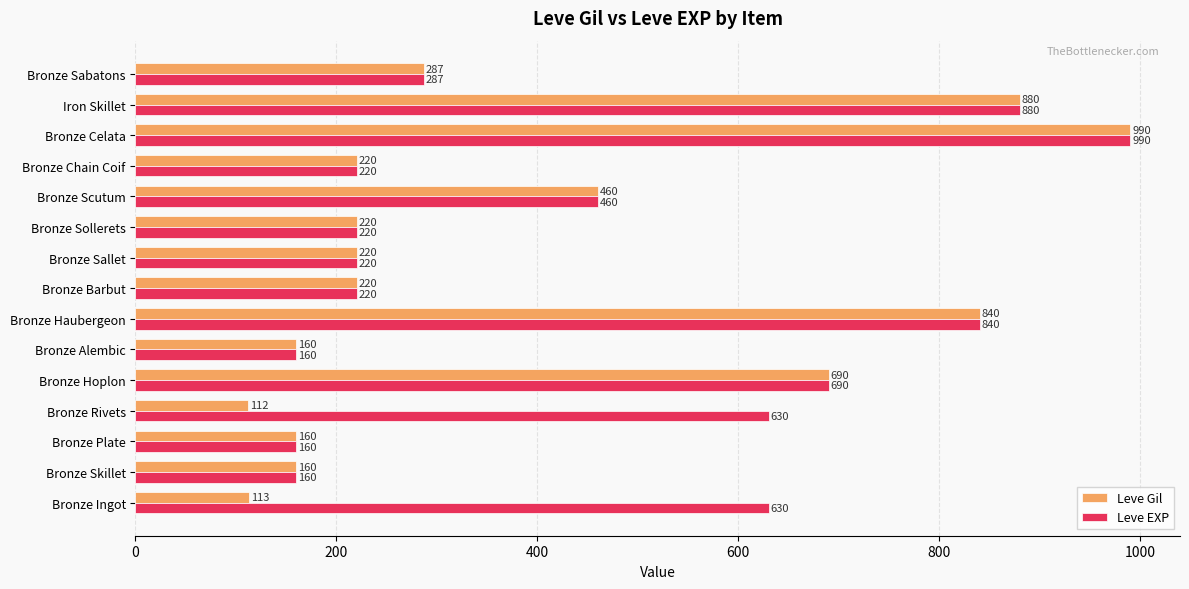

Where is Leve Gil nearest to the value 551?

Bronze Scutum